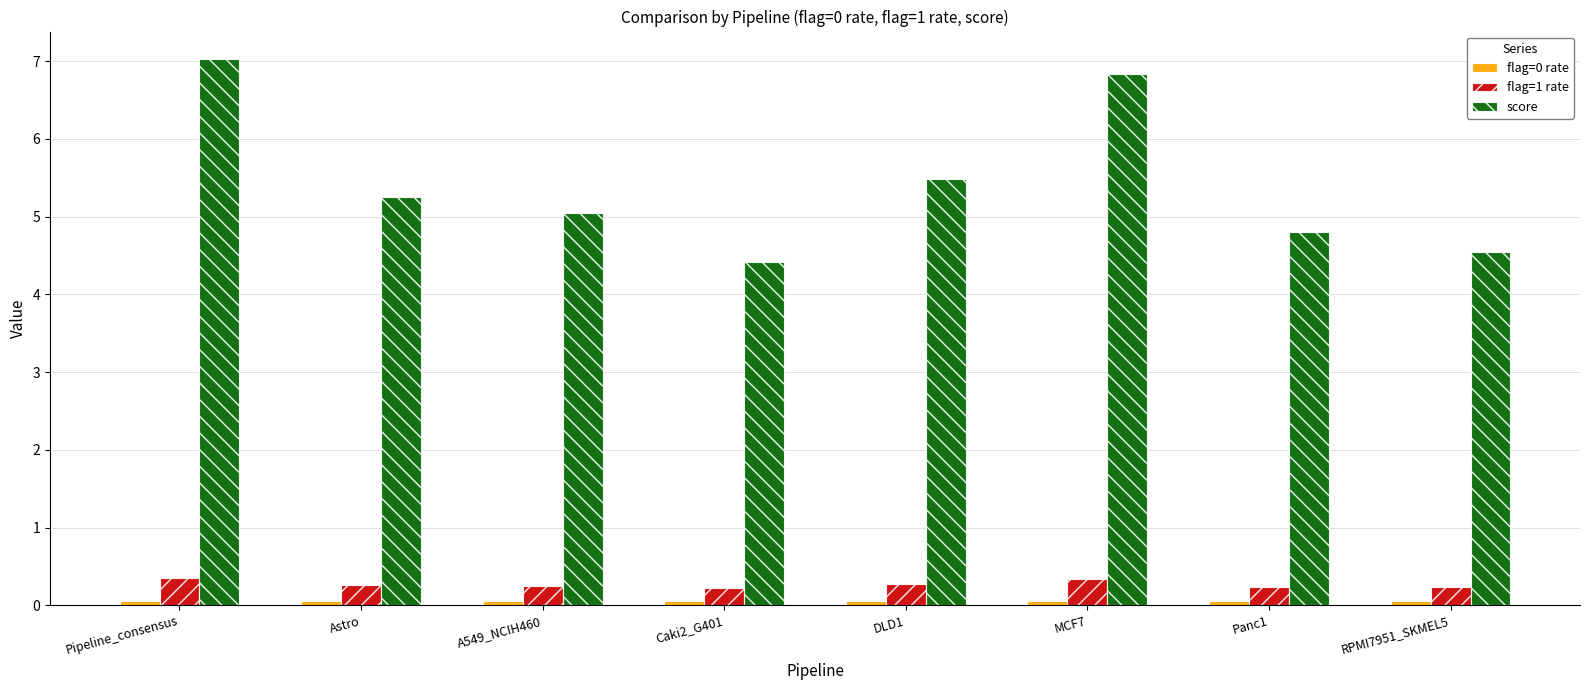

Count the score values in the range 4 to 6.

6